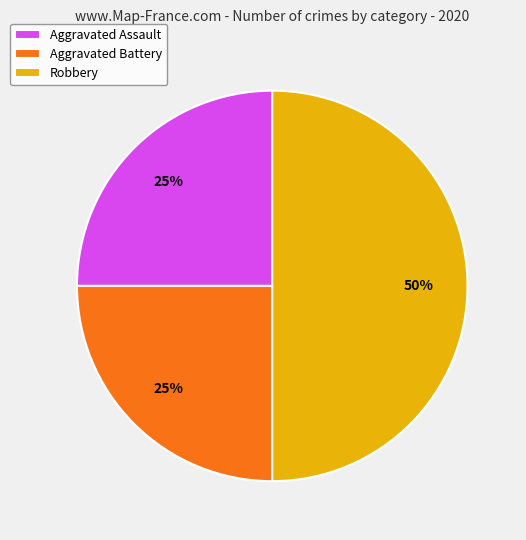

Does Aggravated Battery represent more than half of the total?

No